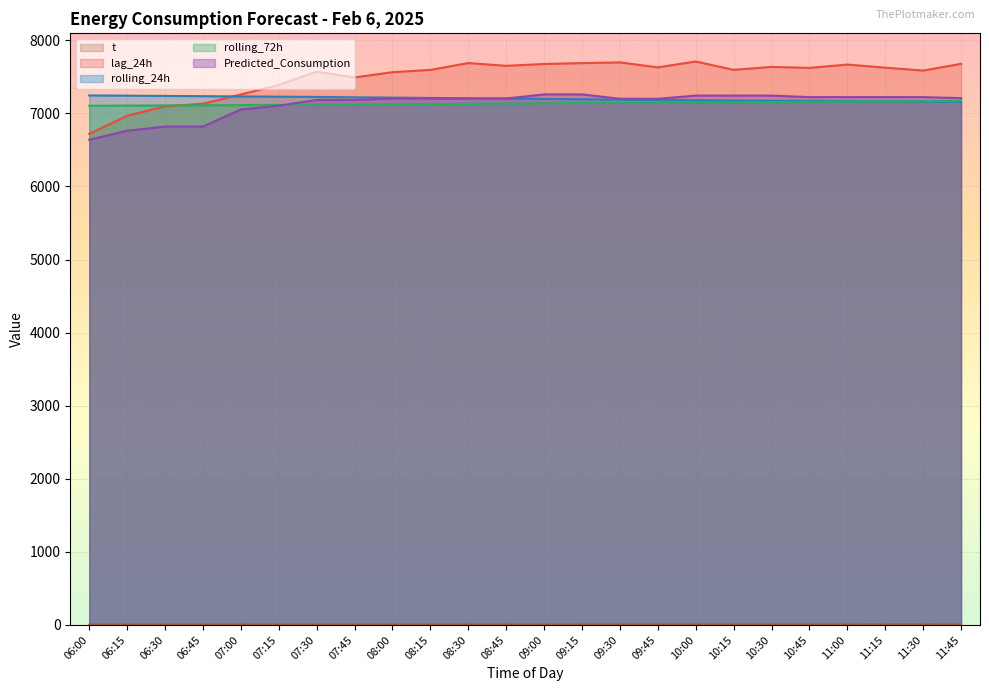

Which series has the largest range (max minus min)?

lag_24h